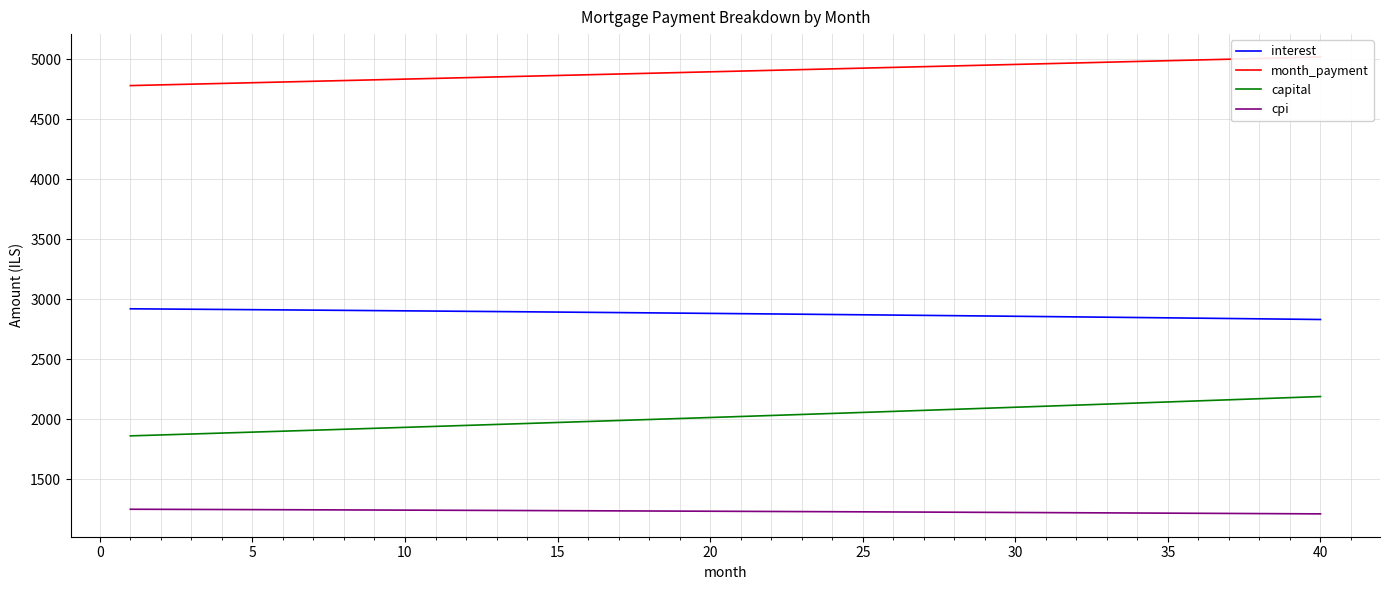

What is the maximum value shown in the chart?

5019.9